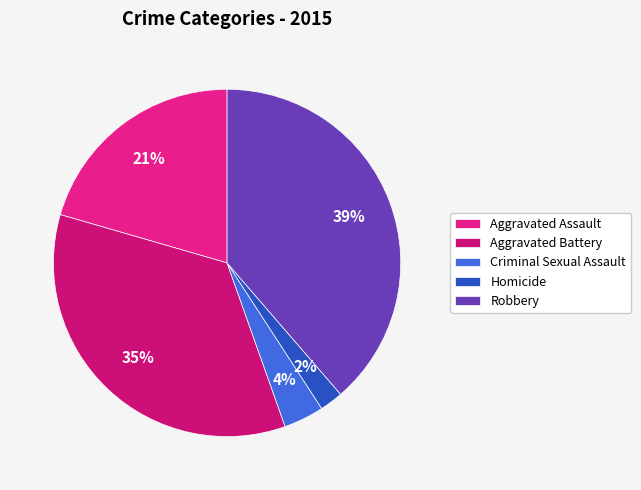

Which slice is the largest?

Robbery